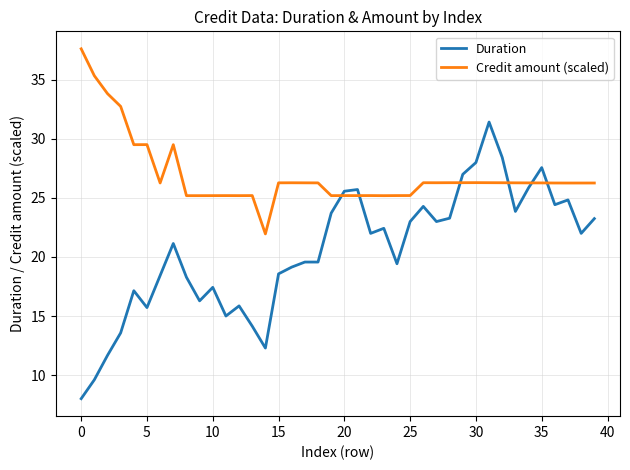

Which series has the largest total across all categories?

Credit amount (scaled)